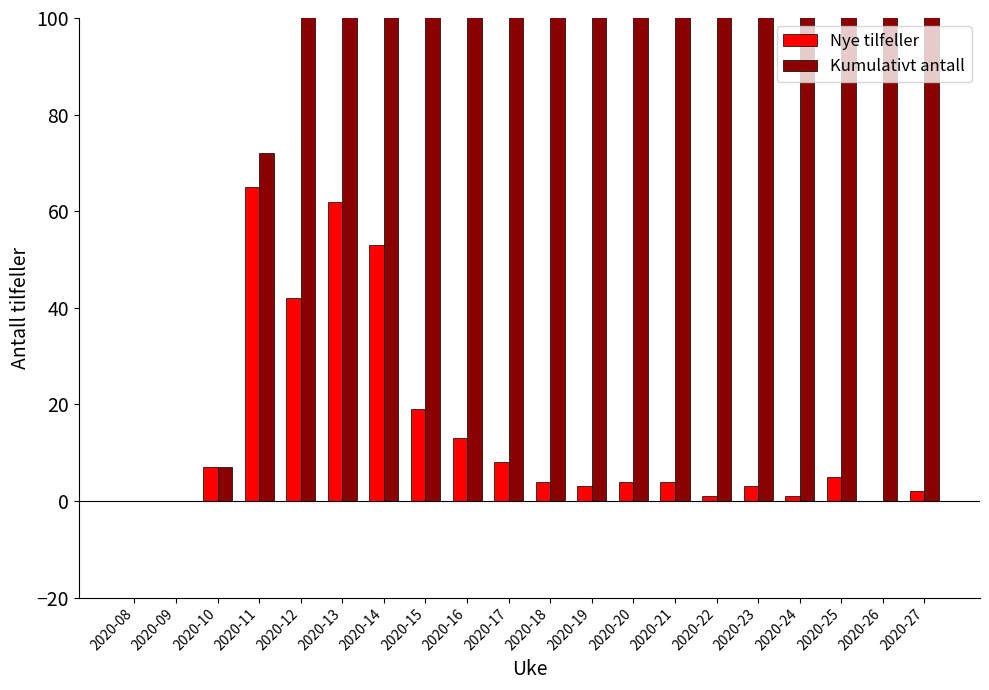

True or false: Kumulativt antall has a value of 411 at 2020-17.

False